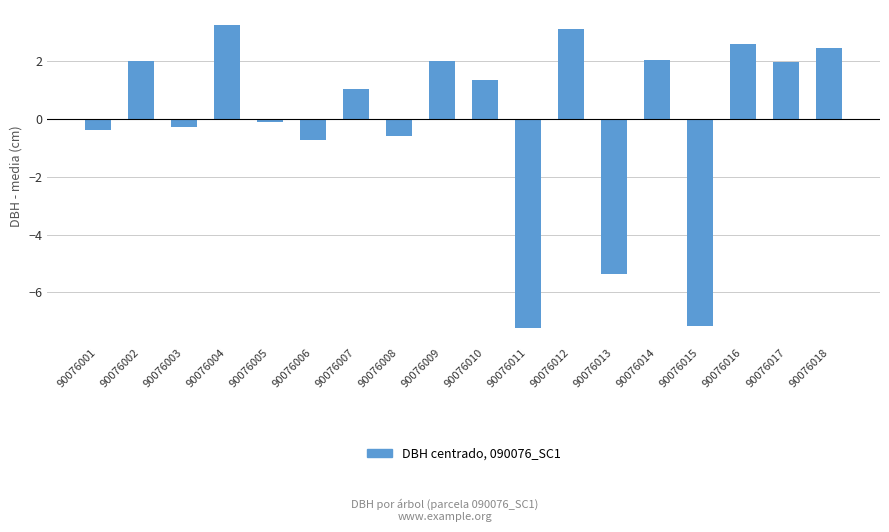

Between 90076007 and 90076018, which is larger?

90076018